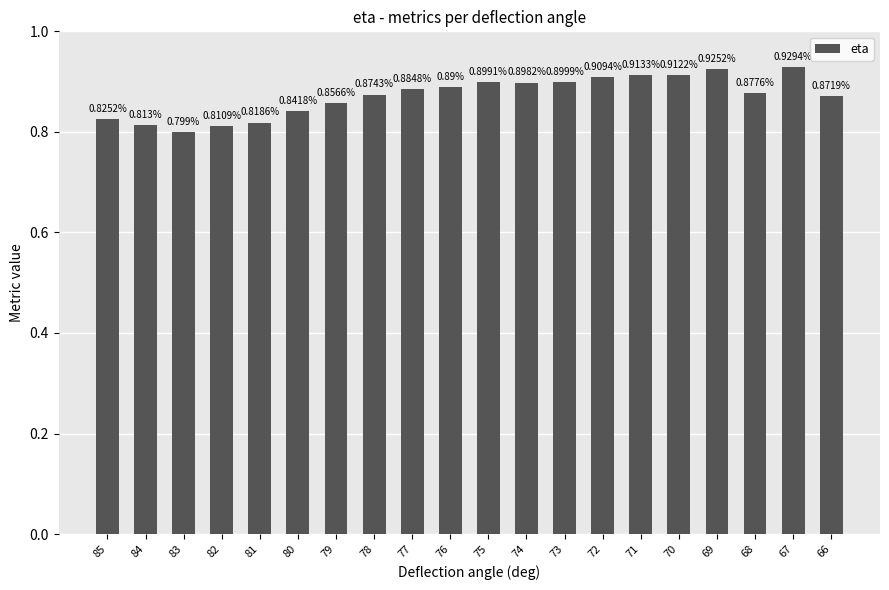

What is the sum of the values at 68 and 80?

1.7